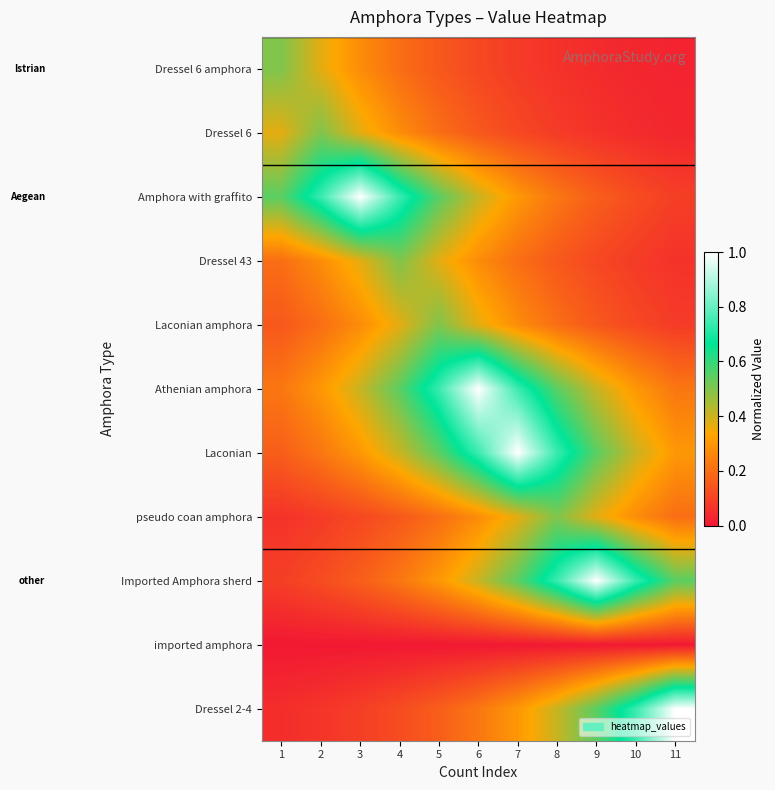

Reading right to left, extract all data points from this chart.

Dressel 6 amphora: 11=0.0	10=0.0	9=0.0	8=0.1	7=0.1	6=0.1	5=0.2	4=0.2	3=0.3	2=0.4	1=0.5
Dressel 6: 11=0.0	10=0.0	9=0.1	8=0.1	7=0.1	6=0.2	5=0.2	4=0.3	3=0.4	2=0.5	1=0.4
Amphora with graffito: 11=0.1	10=0.1	9=0.2	8=0.2	7=0.3	6=0.4	5=0.5	4=0.7	3=1.0	2=0.7	1=0.5
Dressel 43: 11=0.1	10=0.1	9=0.1	8=0.2	7=0.2	6=0.3	5=0.4	4=0.5	3=0.4	2=0.3	1=0.2
Laconian amphora: 11=0.1	10=0.1	9=0.2	8=0.2	7=0.3	6=0.4	5=0.5	4=0.4	3=0.3	2=0.2	1=0.2
Athenian amphora: 11=0.2	10=0.3	9=0.4	8=0.5	7=0.7	6=1.0	5=0.7	4=0.5	3=0.4	2=0.3	1=0.2
Laconian: 11=0.3	10=0.4	9=0.5	8=0.7	7=1.0	6=0.7	5=0.5	4=0.4	3=0.3	2=0.2	1=0.2
pseudo coan amphora: 11=0.2	10=0.3	9=0.4	8=0.5	7=0.4	6=0.3	5=0.2	4=0.2	3=0.1	2=0.1	1=0.1
Imported Amphora sherd: 11=0.5	10=0.7	9=1.0	8=0.7	7=0.5	6=0.4	5=0.3	4=0.2	3=0.2	2=0.1	1=0.1
imported amphora: 11=0.0	10=0.0	9=0.0	8=0.0	7=0.0	6=0.0	5=0.0	4=0.0	3=0.0	2=0.0	1=0.0
Dressel 2-4: 11=1.0	10=0.7	9=0.5	8=0.4	7=0.3	6=0.2	5=0.2	4=0.1	3=0.1	2=0.1	1=0.0